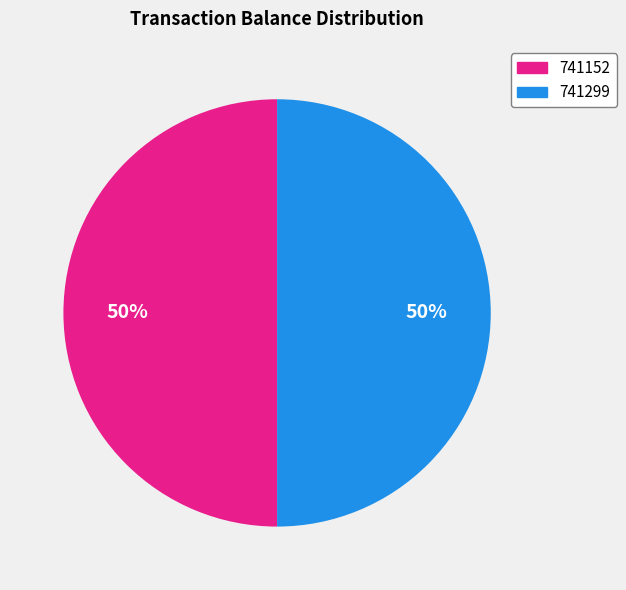

To the nearest percent, what is the combined percentage of 741152 and 741299?

100%